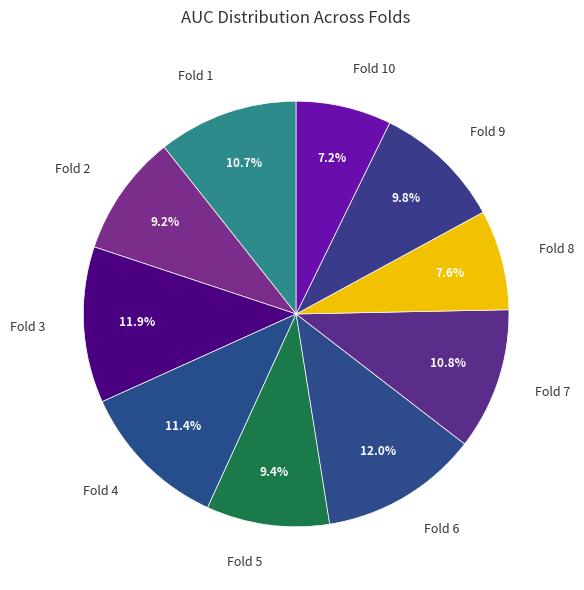

To the nearest percent, what percentage of the pie is Fold 1?

11%